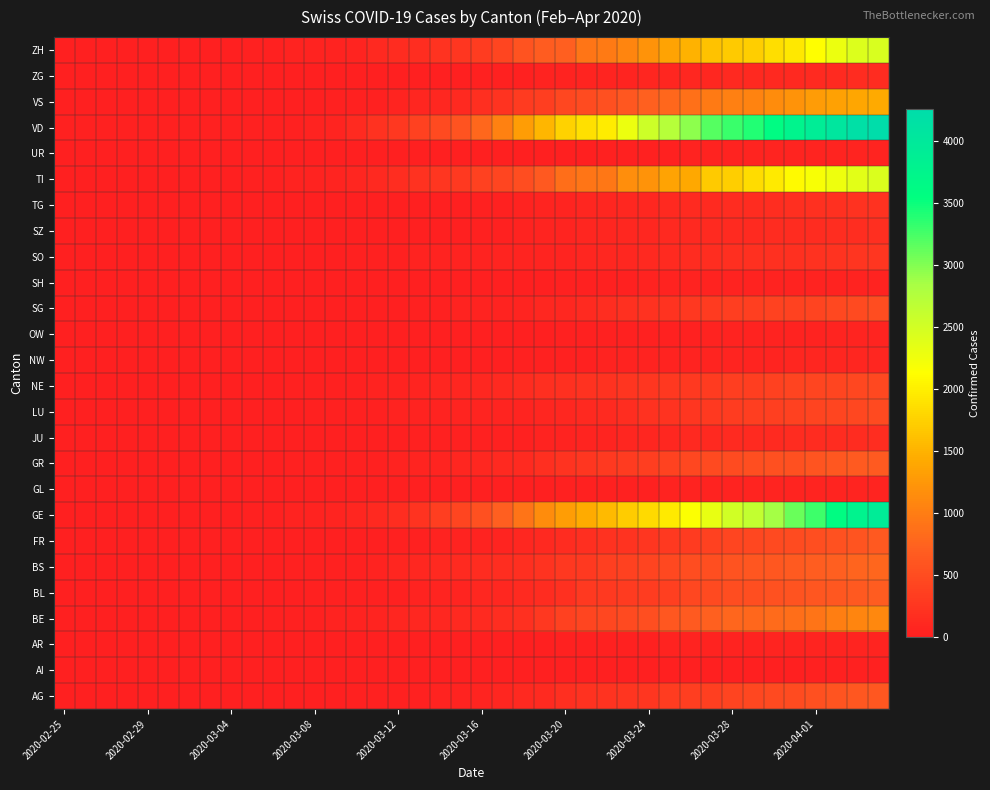

Reading right to left, what are all the values shown in this chart?

AG: 626.0	626.0	592.0	549.0	499.0	481.0	442.0	403.0	364.0	349.0	319.0	266.0	241.0	232.0	200.0	168.0	118.0	101.0	67.0	52.0	45.3	38.7	32.0	27.0	18.0	17.0	14.0	13.3	12.7	12.0	9.0	7.0	6.0	2.0	1.7	1.3	1.0	1.0	1.0	1.0
AI: 21.0	20.0	20.0	17.0	14.0	14.0	13.5	13.0	12.0	11.0	9.0	8.0	7.6	7.2	6.8	6.4	6.0	5.5	5.0	4.0	3.0	2.0	2.0	2.0	2.0	2.0	2.0	2.0	2.0	2.0	2.0	2.0	2.0	2.0	2.0	2.0	2.0	2.0	2.0	2.0
AR: 66.0	65.0	64.0	61.0	58.0	50.0	48.0	45.0	44.0	42.0	34.0	33.0	30.0	26.2	22.4	18.6	14.8	11.0	10.0	9.0	8.0	7.0	6.0	5.0	4.0	3.0	2.0	1.0	1.0	1.0	1.0	1.0	1.0	1.0	1.0	1.0	1.0	1.0	1.0	1.0
BE: 1106.0	1073.0	1003.0	909.0	856.0	826.0	798.0	767.0	718.0	660.0	624.0	532.0	470.0	444.0	418.0	377.0	282.0	193.0	158.0	123.0	110.3	97.6	84.9	72.1	59.4	46.7	34.0	28.3	22.7	17.0	11.5	6.0	5.0	4.0	2.0	1.5	1.0	1.0	1.0	1.0
BL: 682.0	646.0	629.0	606.0	578.0	553.0	524.0	514.0	478.0	434.0	353.0	317.0	312.0	299.0	292.0	194.0	143.0	125.0	98.0	85.0	62.0	54.0	48.0	31.0	30.0	24.0	21.0	20.0	15.0	6.0	6.0	2.0	2.0	2.0	2.0	2.0	1.0	1.0	1.0	1.0
BS: 767.0	754.0	714.0	687.0	653.0	617.0	605.0	569.0	530.0	501.0	462.0	410.0	374.0	356.0	297.0	270.0	220.0	181.0	164.0	143.0	121.5	100.0	92.0	73.0	49.0	33.0	28.0	24.0	21.0	15.0	8.0	3.0	3.0	1.0	1.0	1.0	1.0	1.0	1.0	1.0
FR: 638.0	588.0	550.0	525.0	491.0	477.0	442.0	421.0	369.0	309.0	293.0	255.0	226.0	202.0	167.0	145.0	111.0	86.0	59.0	45.0	40.0	36.0	29.0	22.0	16.0	13.5	11.0	8.0	7.3	6.7	6.0	4.0	3.0	2.0	1.0	1.0	1.0	1.0	1.0	1.0
GE: 3928.0	3793.0	3582.0	3289.0	3109.0	2855.0	2638.0	2527.0	2322.0	2161.0	1960.0	1820.0	1703.0	1549.0	1445.0	1307.0	1139.0	911.0	701.0	549.0	425.0	343.0	224.0	153.0	112.0	79.0	59.0	44.0	42.0	29.0	20.0	15.0	13.0	10.0	9.0	8.0	4.0	1.0	1.0	0.0
GL: 61.0	59.0	58.0	56.0	53.0	51.0	50.0	47.0	47.0	43.0	40.0	33.0	31.0	29.0	25.0	20.0	16.0	14.0	12.0	10.0	10.0	8.0	6.0	3.0	1.0	1.0	1.0	1.0	1.0	1.0	1.0	1.0	1.0	1.0	1.0	1.0	1.0	1.0	1.0	1.0
GR: 657.0	649.0	622.0	592.0	547.0	535.0	519.0	495.0	474.0	433.0	393.0	343.0	300.0	284.0	258.0	226.0	182.0	128.0	101.0	84.0	71.0	56.0	53.0	43.0	31.0	22.0	18.0	18.0	17.0	16.0	14.0	12.0	9.0	9.0	6.0	6.0	6.0	2.0	2.0	2.0
JU: 154.0	149.0	149.0	145.0	140.0	128.0	127.0	119.0	114.0	100.0	92.0	82.0	69.0	61.0	54.0	44.0	36.0	32.0	29.0	25.0	19.0	18.0	17.0	12.0	7.0	7.0	7.0	5.0	5.0	4.0	4.0	2.0	2.0	1.0	1.0	1.0	1.0	1.0	1.0	1.0
LU: 469.0	449.0	422.0	401.0	375.0	351.0	339.0	317.0	287.0	253.0	228.0	205.0	156.0	131.0	109.0	92.0	78.5	65.0	60.4	55.7	51.1	46.4	41.8	37.1	32.5	27.9	23.2	18.6	13.9	9.3	4.6	0.0	0.0	0.0	0.0	0.0	0.0	0.0	0.0	0.0
NE: 452.0	444.0	430.0	420.0	402.0	378.0	346.0	337.0	316.0	299.0	280.0	265.0	247.0	216.0	200.0	189.0	175.0	146.0	114.0	93.0	74.0	68.0	59.0	46.0	37.0	31.0	27.0	24.0	18.0	13.0	9.0	8.0	1.0	1.0	1.0	1.0	1.0	1.0	1.0	1.0
NW: 80.0	79.0	76.0	70.0	70.0	63.0	59.0	55.0	54.0	48.0	44.0	42.0	39.0	36.0	33.0	28.0	25.0	18.0	12.0	10.0	8.0	5.0	5.0	5.0	4.0	4.0	4.0	4.0	4.0	4.0	4.0	4.0	4.0	4.0	4.0	4.0	4.0	4.0	4.0	4.0
OW: 56.0	56.0	51.0	49.0	47.0	46.0	43.0	40.0	37.0	30.0	27.0	25.0	24.0	21.7	19.4	17.1	14.8	12.5	10.2	7.9	5.6	3.3	1.0	1.0	1.0	1.0	1.0	1.0	1.0	1.0	1.0	1.0	1.0	1.0	1.0	1.0	1.0	1.0	1.0	1.0
SG: 504.0	480.0	455.0	414.0	394.0	389.0	365.0	339.0	306.0	280.0	228.0	200.0	185.0	156.0	127.0	98.0	85.0	61.0	47.0	40.6	34.2	27.8	21.4	15.0	12.8	10.7	8.5	6.3	4.2	2.0	1.5	1.0	0.5	0.0	0.0	0.0	0.0	0.0	0.0	0.0
SH: 47.0	47.0	47.0	44.0	44.0	42.0	41.0	40.0	37.0	36.0	35.0	34.0	32.0	30.0	23.5	17.0	12.0	8.0	2.0	2.0	1.0	1.0	1.0	1.0	1.0	1.0	1.0	1.0	1.0	1.0	1.0	1.0	1.0	1.0	1.0	1.0	1.0	1.0	1.0	1.0
SO: 250.0	237.0	227.0	216.0	196.0	193.0	190.0	173.0	157.0	141.0	129.0	104.0	95.0	85.3	75.7	66.0	61.4	56.7	52.1	47.4	42.8	38.1	33.5	28.9	24.2	19.6	14.9	10.3	5.6	1.0	1.0	1.0	1.0	1.0	1.0	1.0	1.0	1.0	1.0	1.0
SZ: 168.0	165.0	155.0	146.0	140.0	135.0	128.0	122.0	119.0	107.0	102.0	97.0	87.7	78.3	69.0	59.7	50.3	41.0	31.7	22.3	13.0	11.0	9.0	8.6	8.1	7.7	7.3	6.9	6.4	6.0	4.5	3.0	1.0	1.0	1.0	1.0	1.0	1.0	1.0	1.0
TG: 215.0	209.0	197.0	185.0	169.0	158.0	148.0	140.0	131.0	117.0	112.0	95.0	86.0	80.0	73.0	59.0	51.0	44.0	29.0	20.0	13.0	11.0	8.0	7.0	5.0	5.0	2.0	1.0	1.0	1.0	1.0	1.0	1.0	1.0	1.0	1.0	1.0	1.0	1.0	1.0
TI: 2442.0	2377.0	2271.0	2195.0	2091.0	1962.0	1837.0	1727.0	1688.0	1401.0	1354.0	1209.0	1162.0	945.0	916.0	849.0	638.0	511.0	426.0	368.0	293.0	265.0	206.0	163.0	108.0	75.0	61.0	49.0	41.0	28.0	25.0	13.0	8.0	4.0	2.0	2.0	1.0	1.0	1.0	0.0
UR: 66.0	62.0	60.0	59.0	57.0	53.0	50.0	48.0	40.0	38.0	31.5	25.0	22.0	17.0	12.0	7.0	7.0	5.0	4.5	4.0	3.5	3.0	2.5	2.0	2.0	2.0	2.0	2.0	2.0	2.0	2.0	2.0	2.0	2.0	2.0	2.0	2.0	2.0	2.0	2.0
VD: 4259.0	4187.0	4052.0	3918.0	3766.0	3607.0	3395.0	3310.0	3179.0	2945.0	2740.0	2548.0	2283.0	1977.0	1875.0	1756.0	1515.0	1304.0	1040.0	797.0	566.0	477.0	370.0	277.0	203.0	130.0	51.0	40.0	30.0	23.0	23.0	23.0	23.0	23.0	23.0	23.0	23.0	23.0	23.0	23.0
VS: 1418.0	1385.0	1334.0	1282.0	1211.0	1144.0	1055.0	1017.0	968.0	874.0	793.0	728.0	628.0	535.0	498.0	436.0	349.0	312.0	225.0	172.0	115.0	98.0	76.0	53.0	30.0	22.0	17.0	12.0	7.0	6.0	5.0	4.0	3.0	3.0	2.0	1.0	1.0	1.0	1.0	1.0
ZG: 146.0	138.0	131.0	125.0	114.0	112.0	101.0	101.0	94.0	87.0	80.0	72.0	53.0	53.0	53.0	48.0	37.0	33.0	29.0	20.0	13.0	13.0	11.0	11.0	11.0	10.0	10.0	3.0	3.0	3.0	2.0	1.0	1.0	0.0	0.0	0.0	0.0	0.0	0.0	0.0
ZH: 2450.0	2417.0	2289.0	2125.0	1936.0	1848.0	1722.0	1690.0	1616.0	1489.0	1357.0	1213.0	1067.0	978.0	919.0	711.0	679.0	568.0	429.0	326.0	250.0	218.0	163.0	140.0	101.0	62.0	49.0	40.0	34.0	29.0	23.0	15.0	13.0	10.0	7.0	6.0	2.0	2.0	1.0	0.0